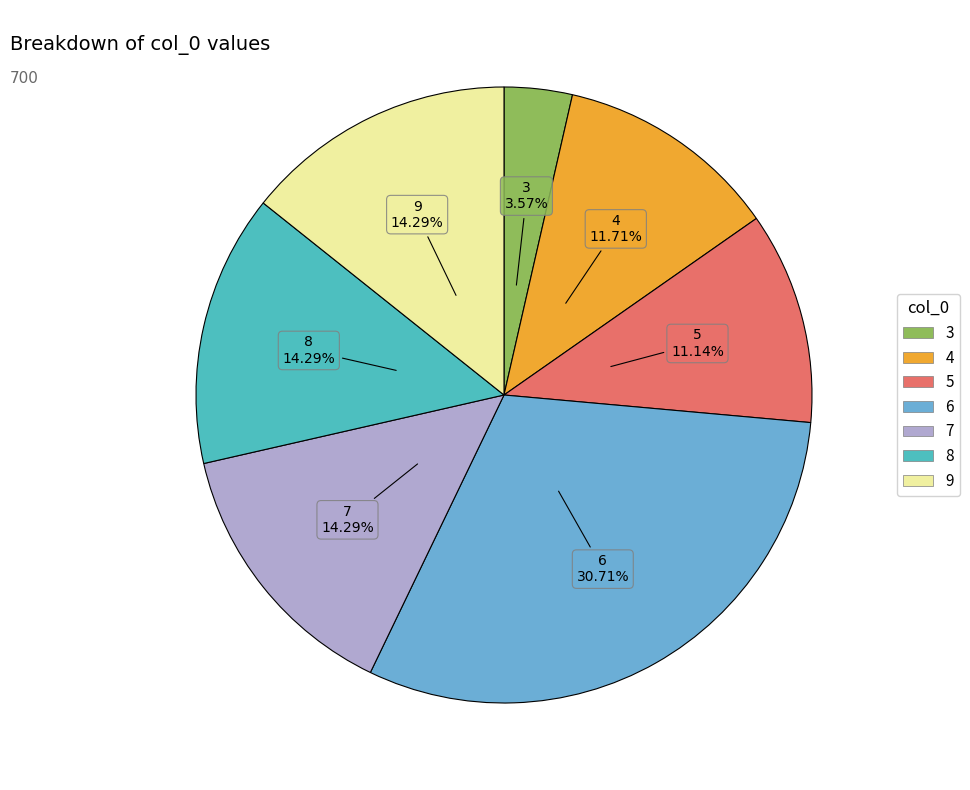

To the nearest percent, what is the combined percentage of 7 and 3?

18%